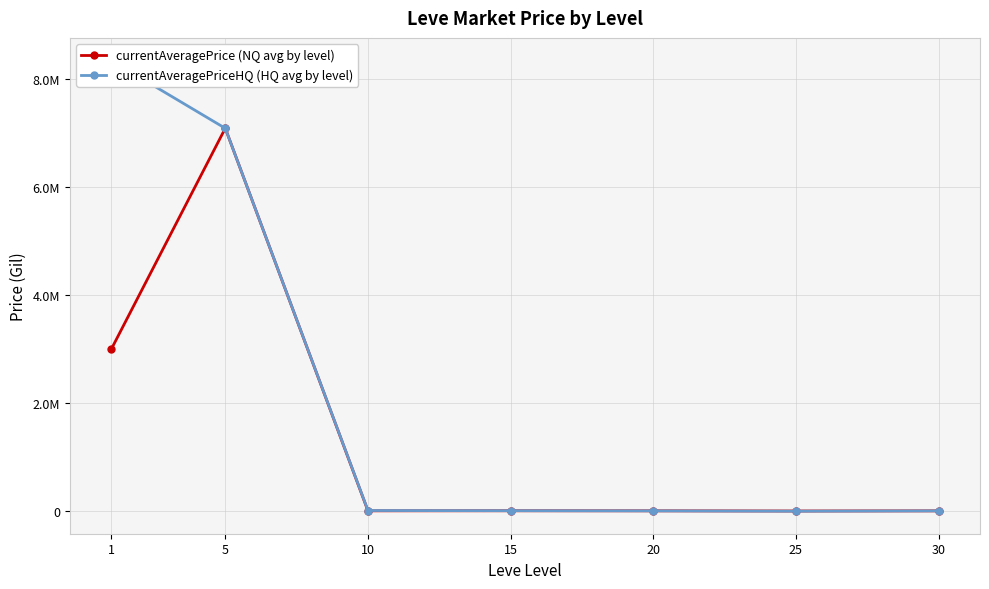

Between 10 and 30, which is larger?

10